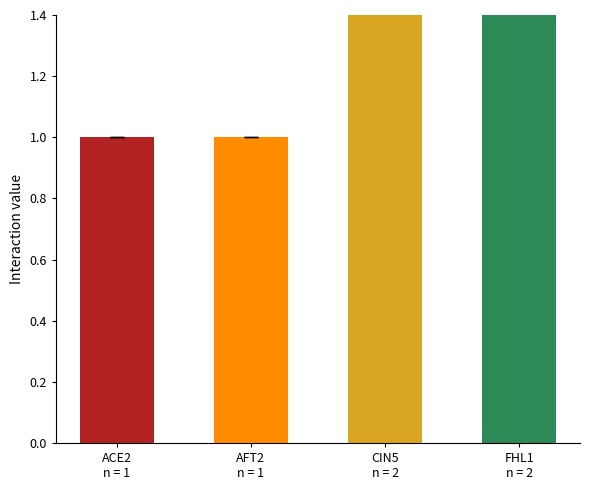

At FHL1, list the series in order from largest to smallest.

CIN5, FHL1, ACE2, AFT2